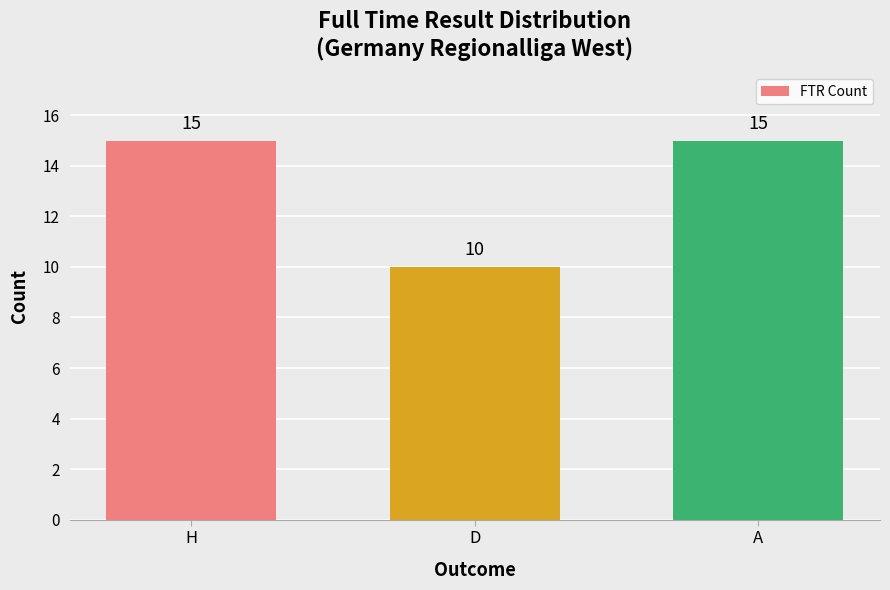

At which label is the value closest to 12?

D